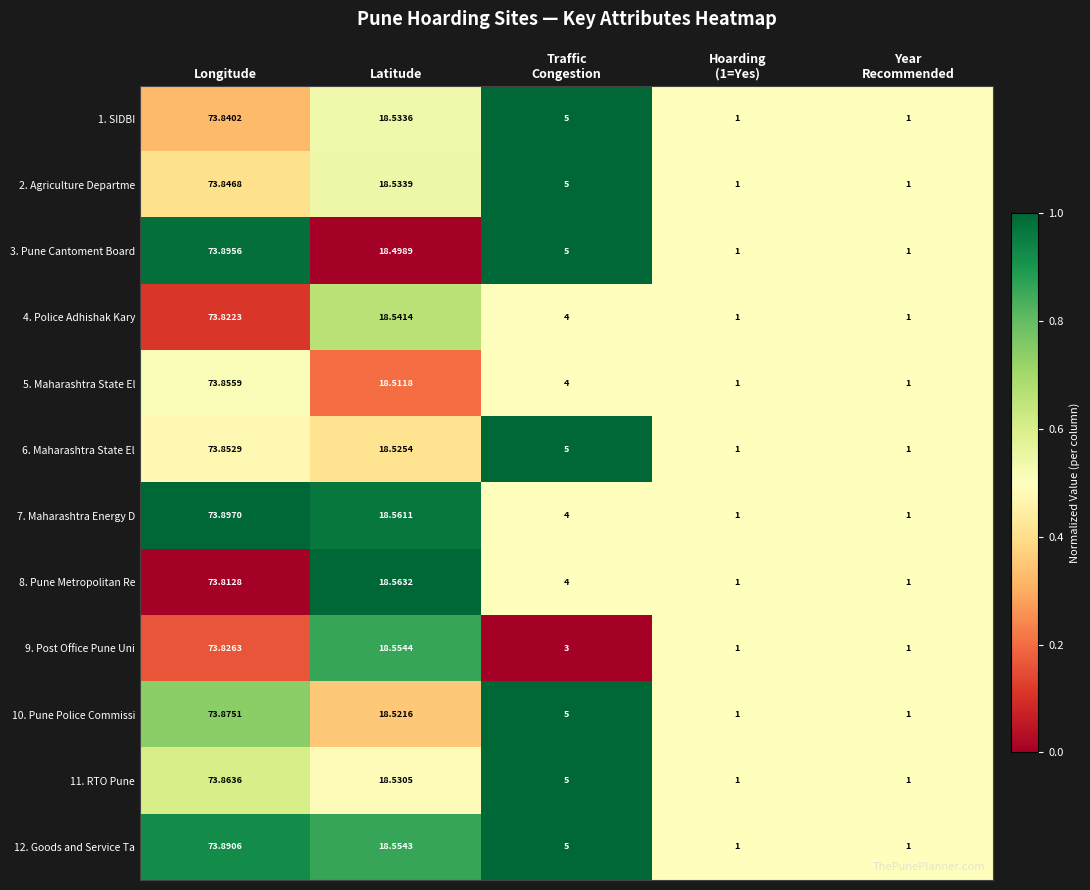

Is the value of 2. Agriculture Departme at Latitude greater than the value of 3. Pune Cantoment Board at Longitude?

No